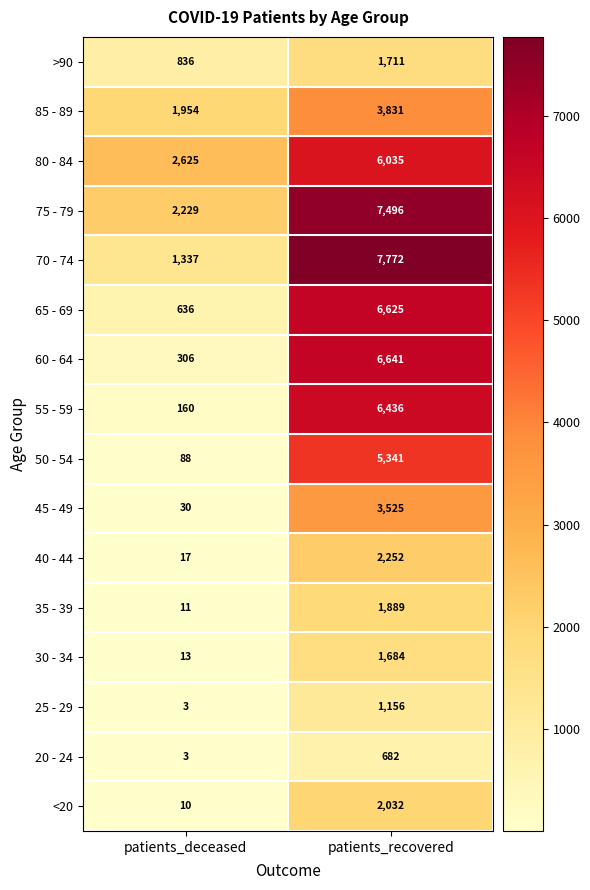

What is the difference between the maximum and minimum values in the 85 - 89 series?

1877